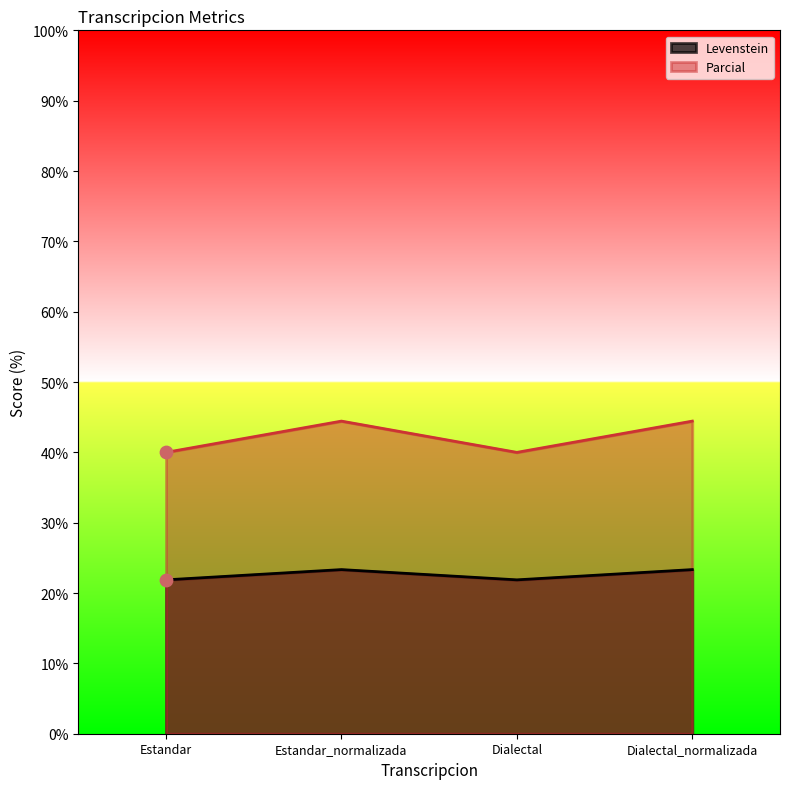

Which series contains the highest Y value?

Parcial